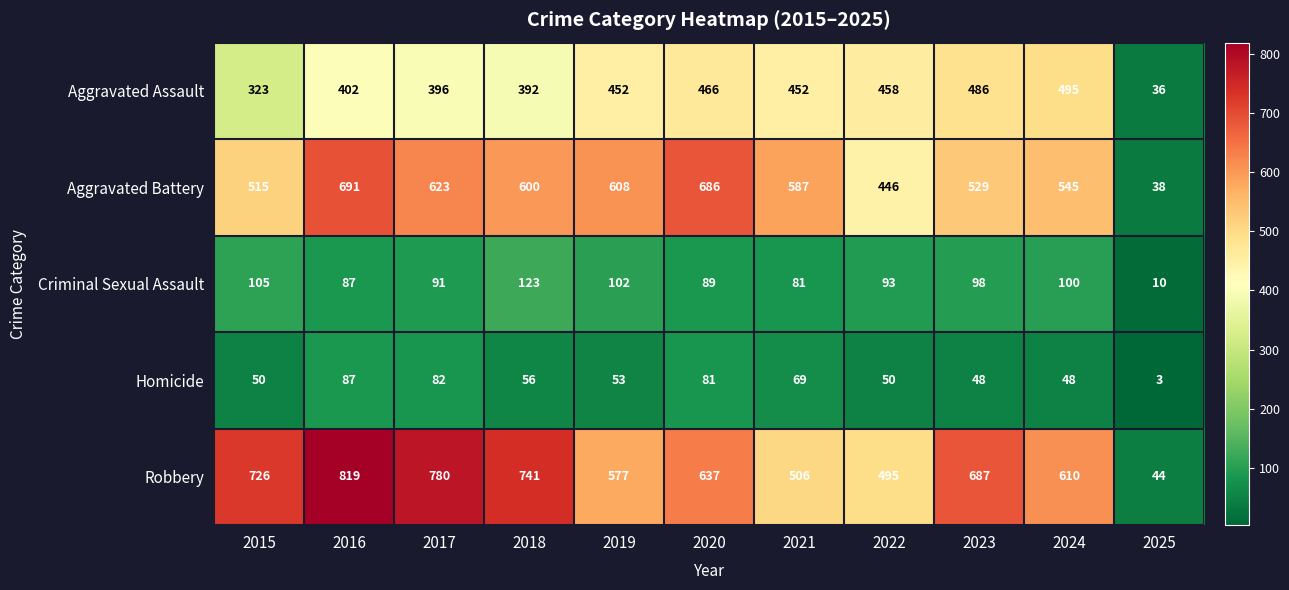

What is the highest value of the Aggravated Battery series?

691